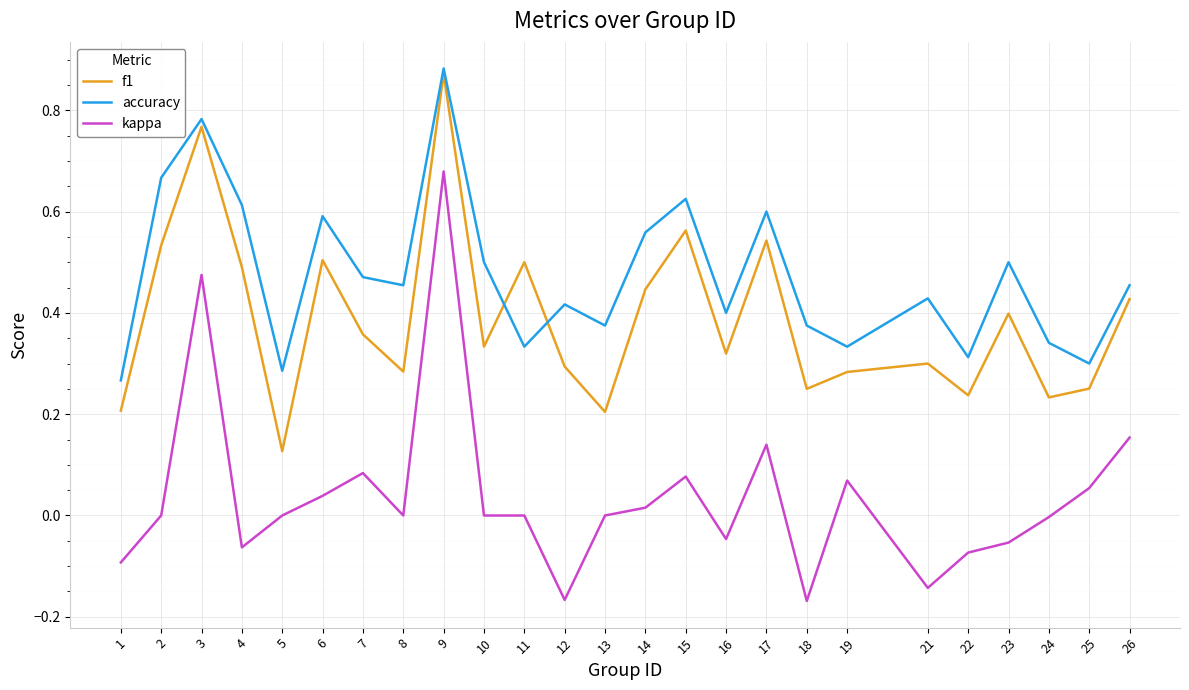

Which series has the widest spread of values?

kappa